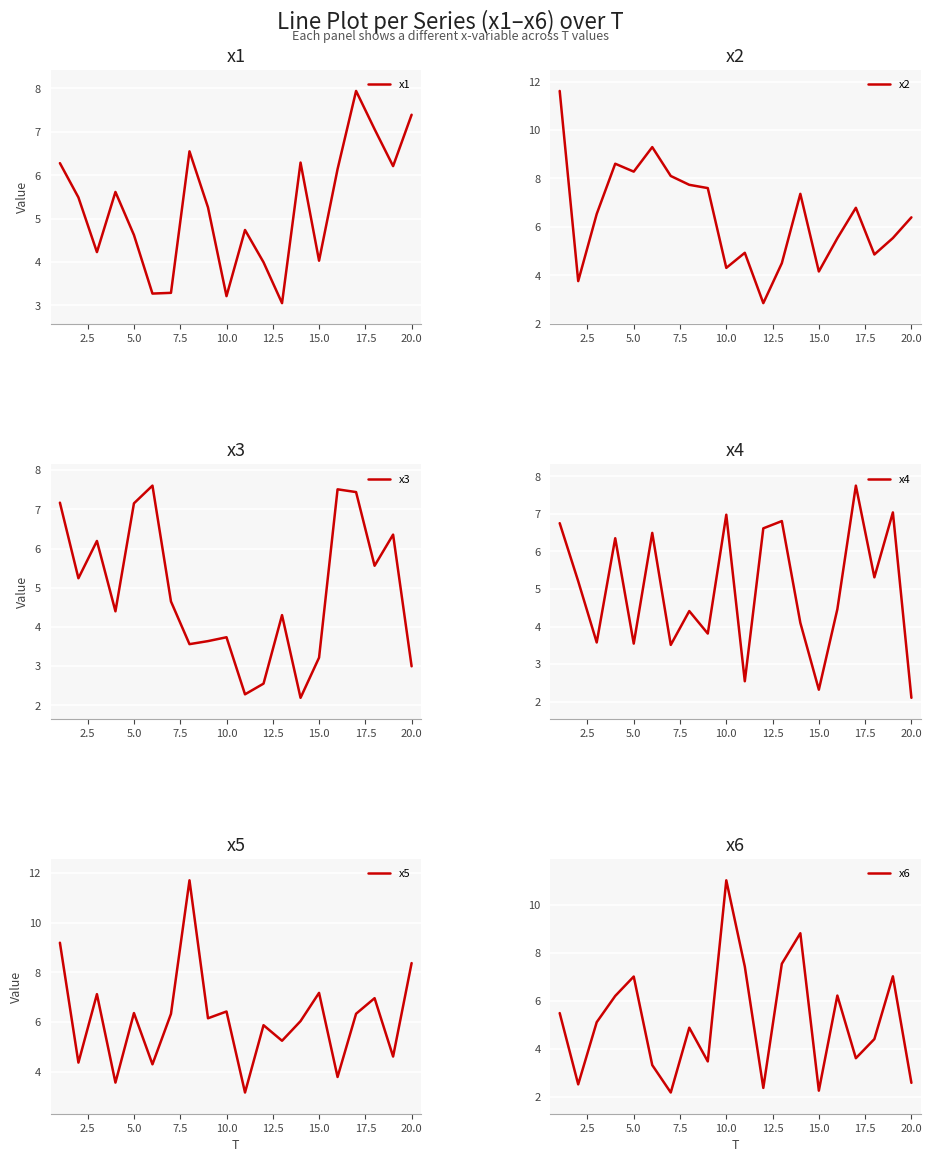

What is the difference between the second highest and second lowest values in the x3 series?

5.2